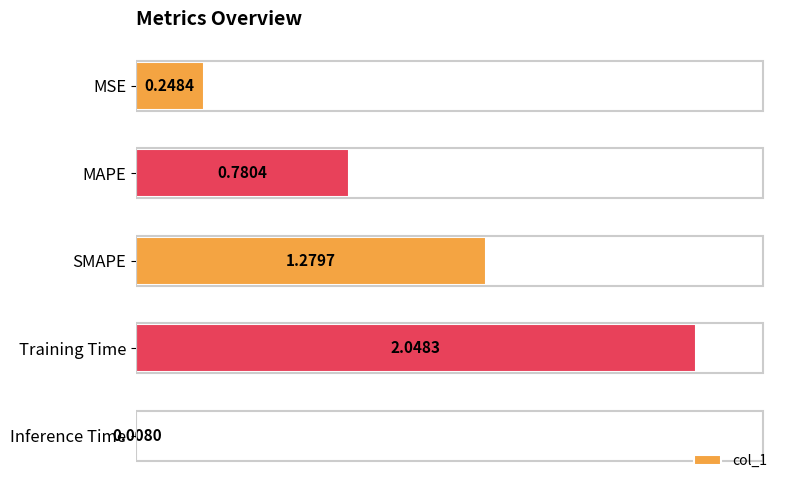

At which category does the chart reach its peak across all series?

Training Time